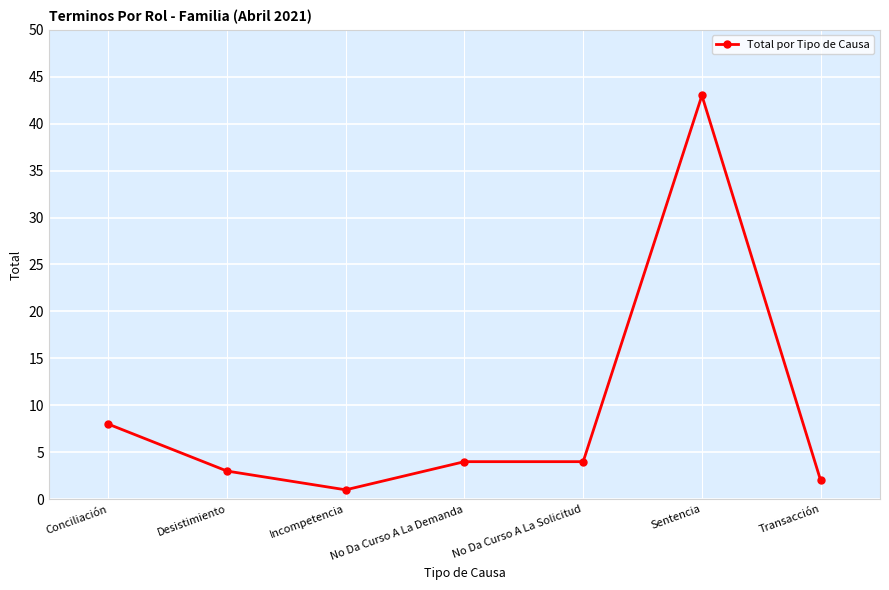

What is the maximum value shown in the chart?

43